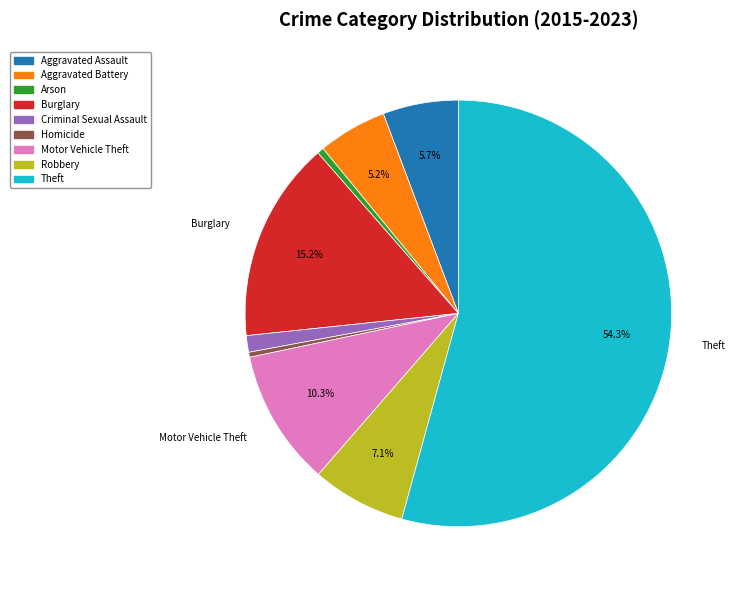

To the nearest percent, what is the difference between the Robbery and Criminal Sexual Assault slice percentages?

6%